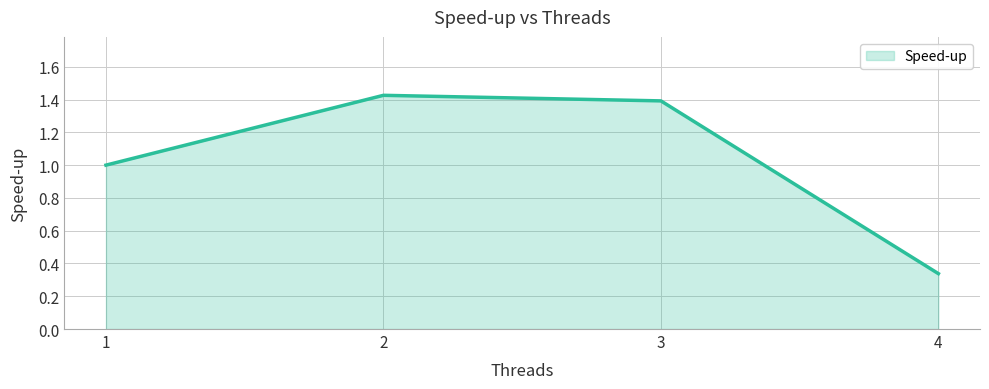

Which label corresponds to the smallest value in the chart?

4